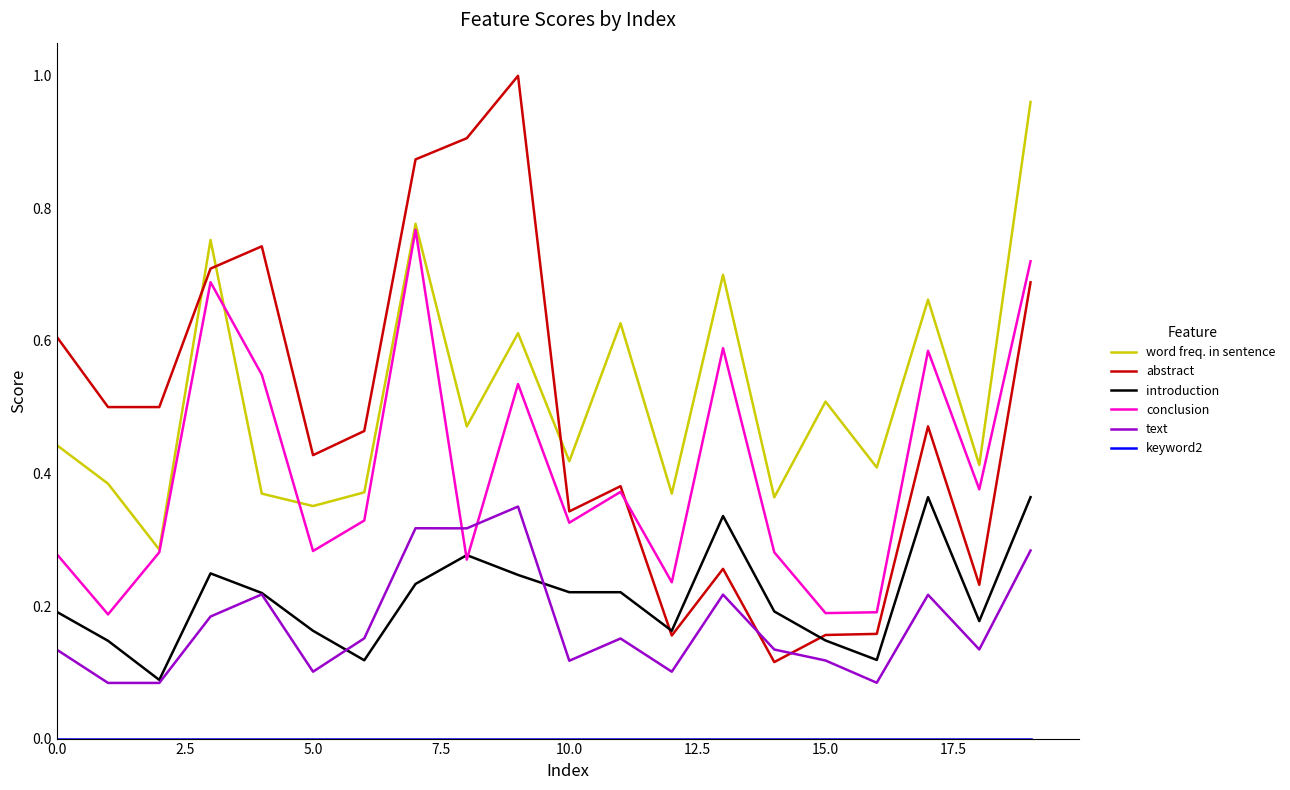

True or false: text and word freq. in sentence intersect in this chart.

False